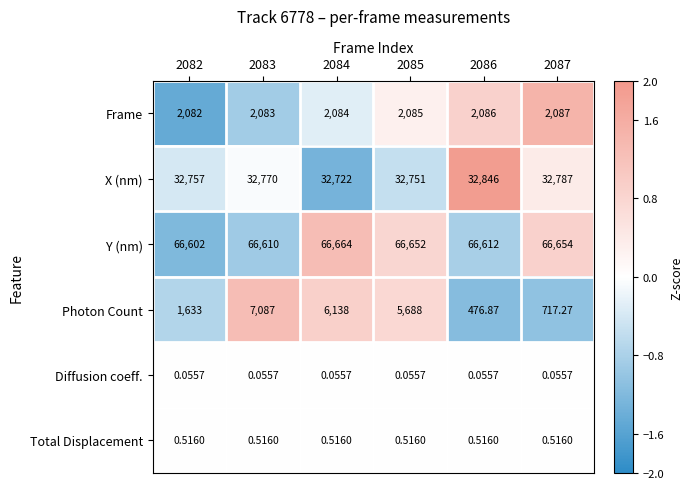

How many series are shown in this chart?

6